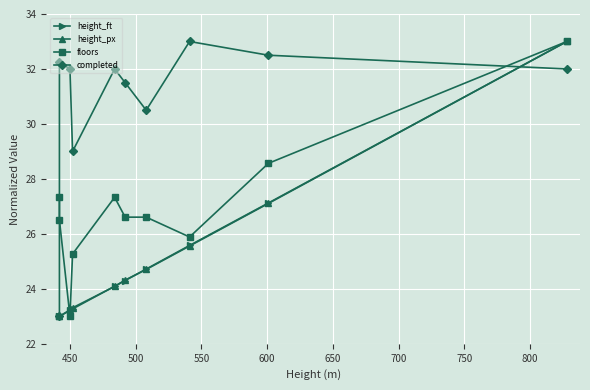

At how many categories does at least one series exceed 27?

10